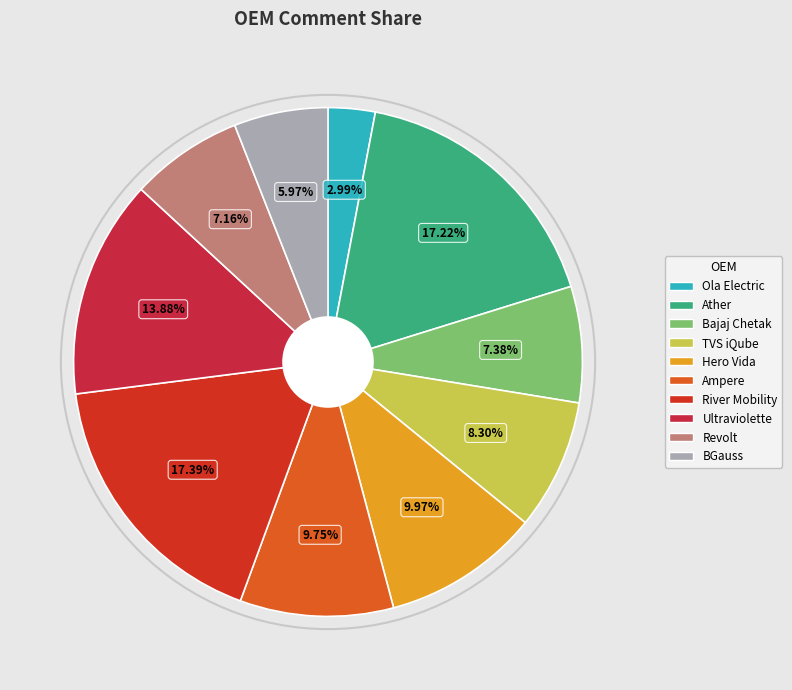

Is there a majority slice in this chart?

No